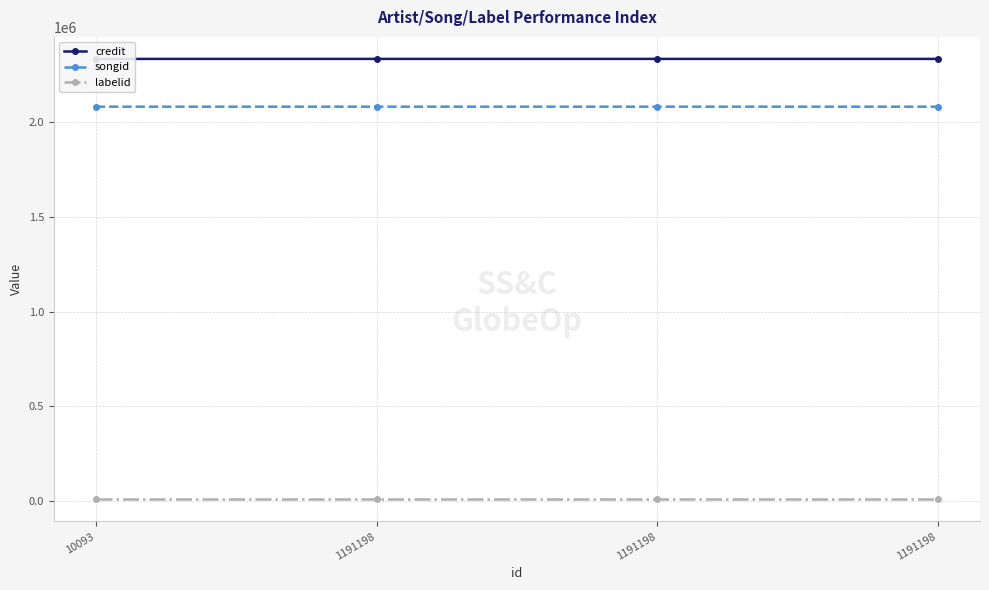

The value of credit at 10093 is 3121565. True or false?

False